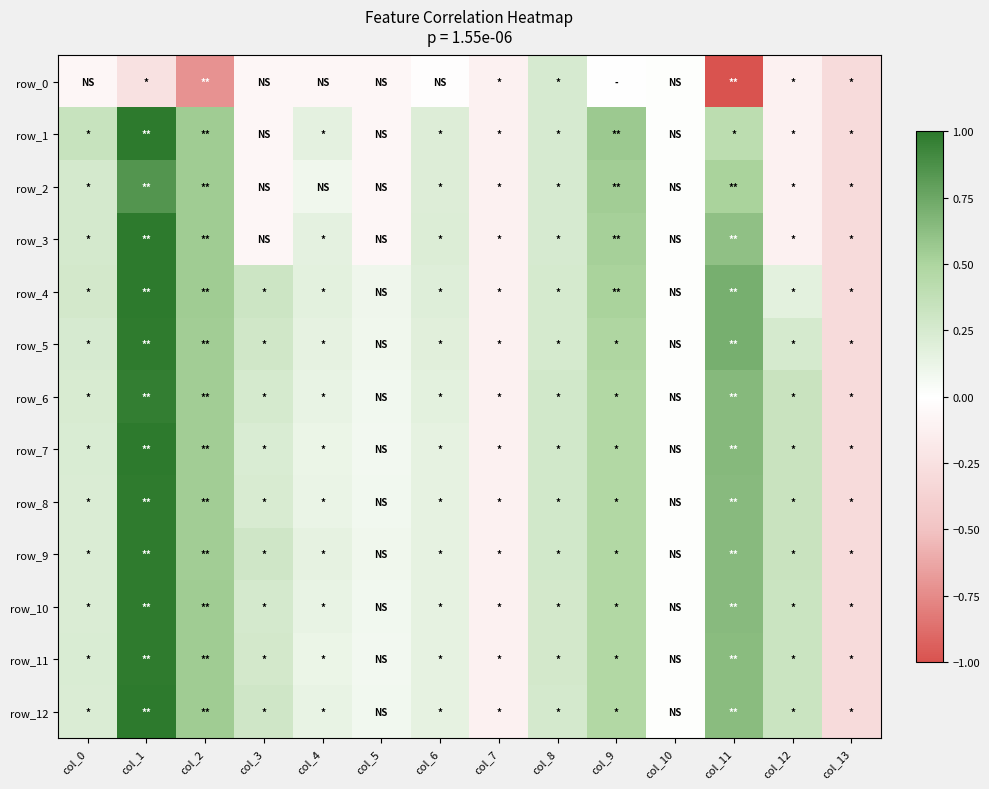

What is the greatest value displayed?

1.0